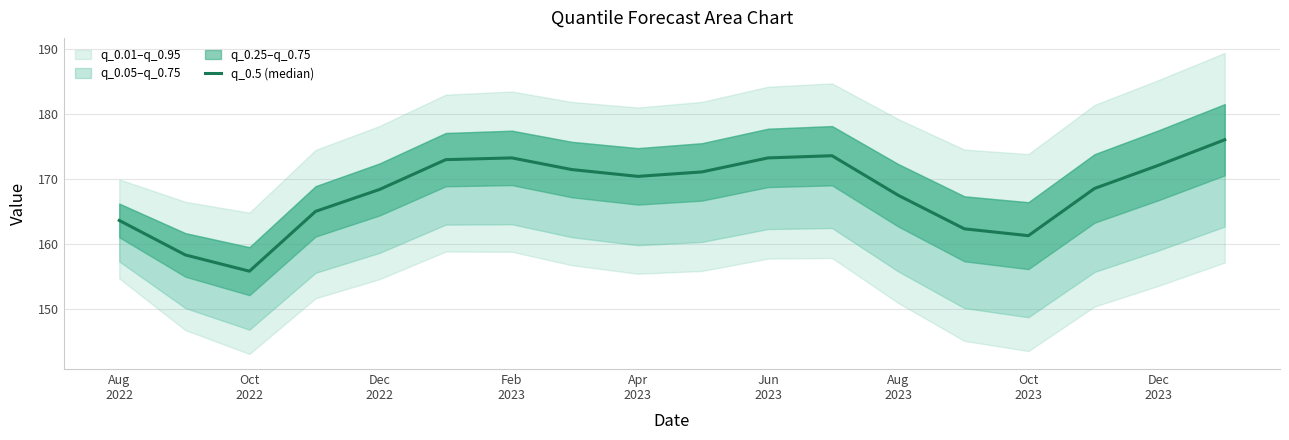

True or false: the data has more than 0 interior local peaks.

True